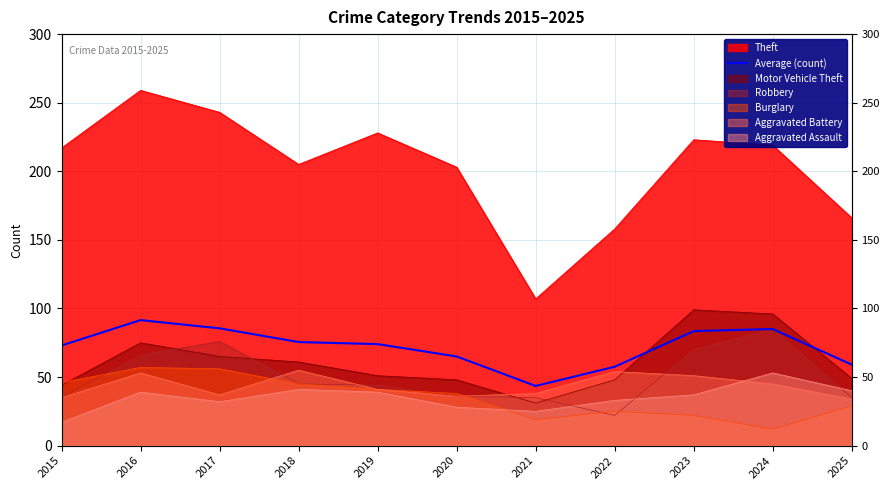

The chart shows a value of 65.0 at 2020. True or false?

True